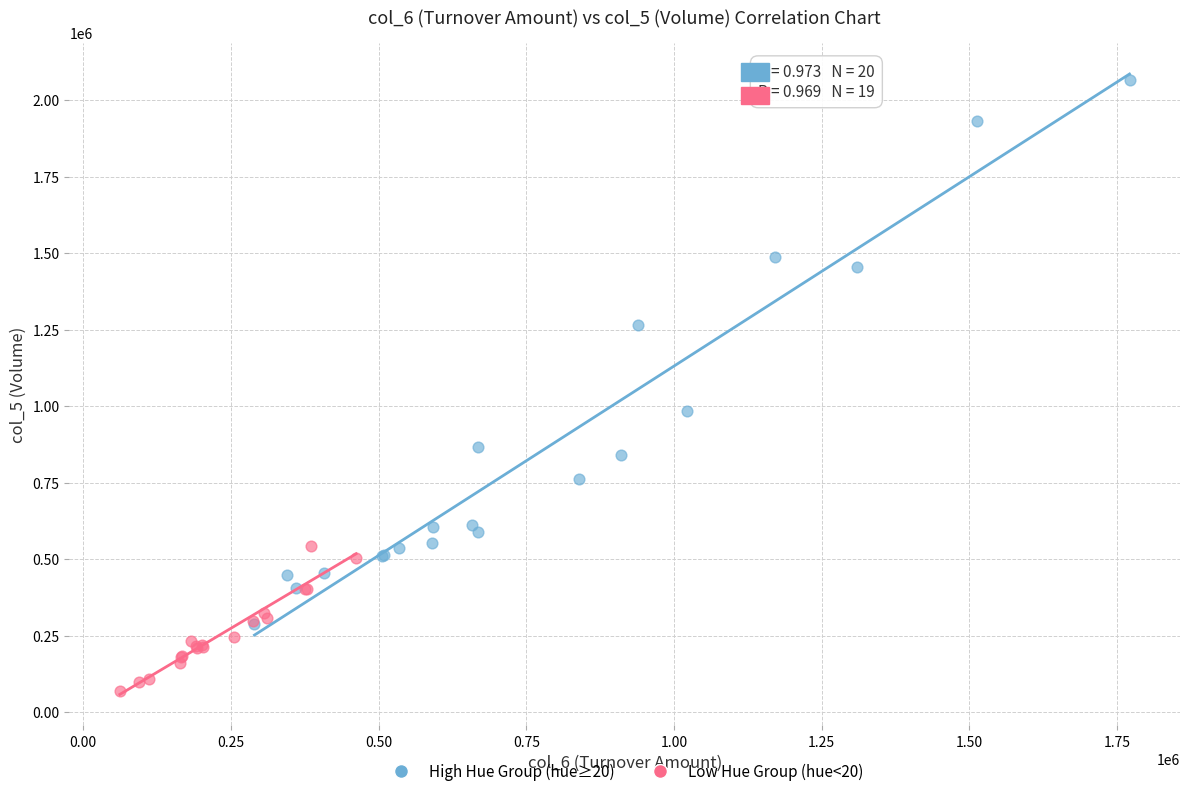

Which series reaches the minimum Y coordinate?

Low Hue Group (hue<20)